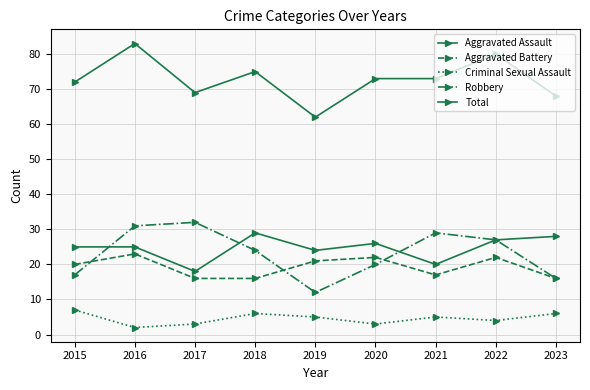

How many lines are shown in the chart?

5